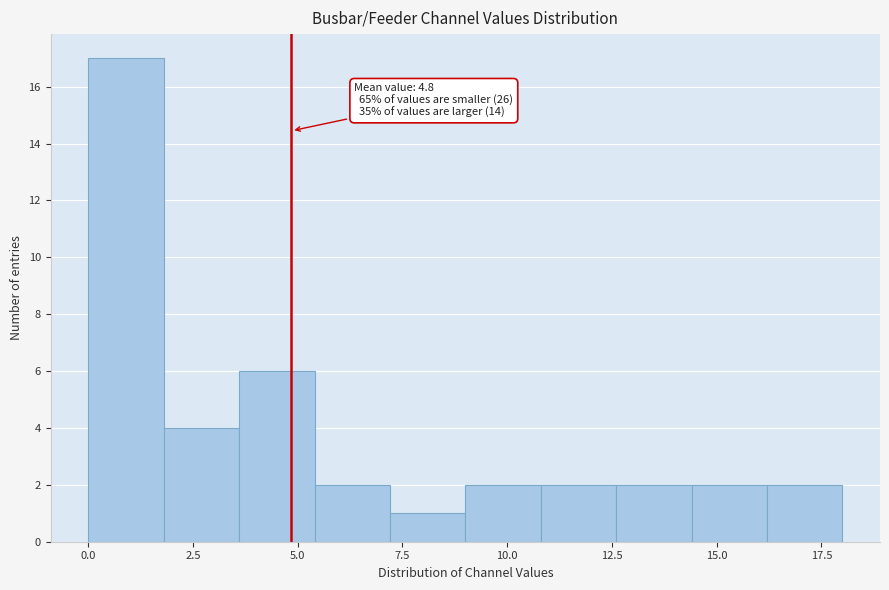

Read against the x-axis, roughly where is the centre of the tallest bar?

1.0